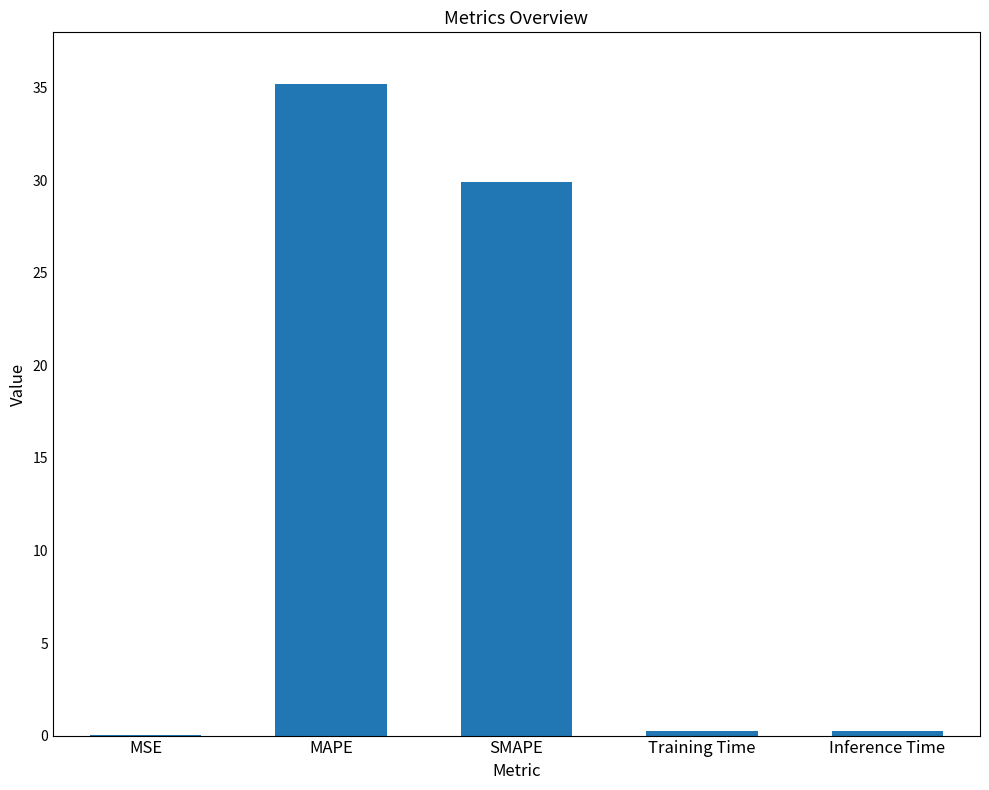

Which category has the highest value across all series?

MAPE